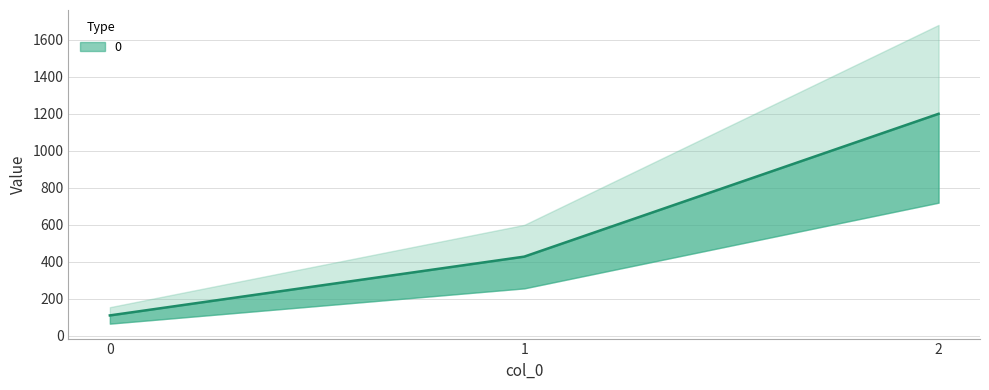

At which label is the value closest to 655?

1